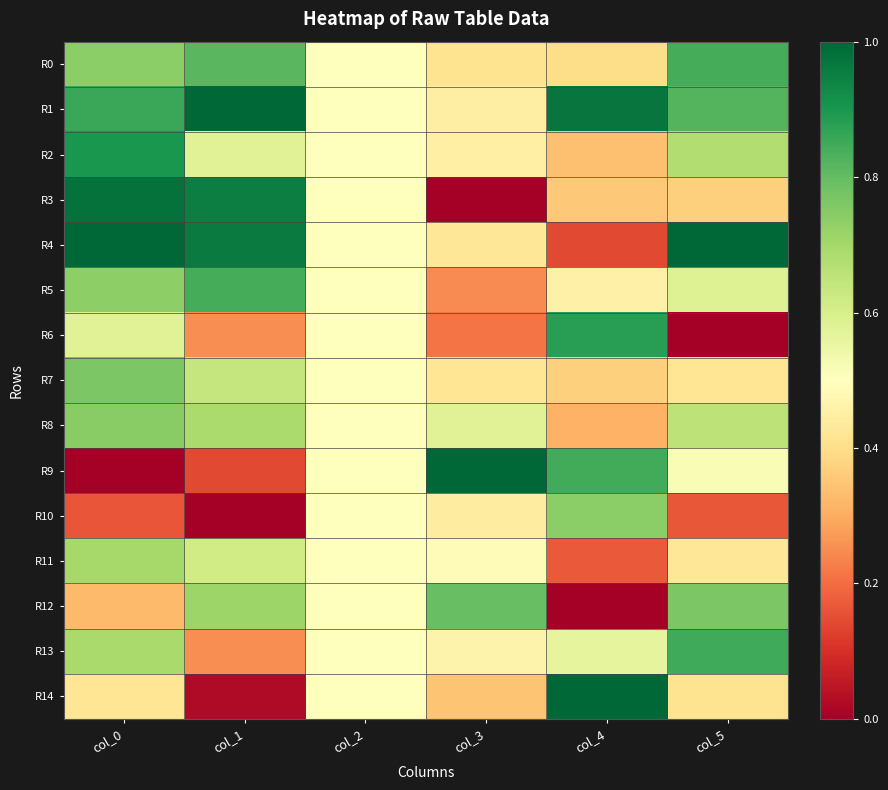

Which has a higher value, col_3 or col_2?

col_2